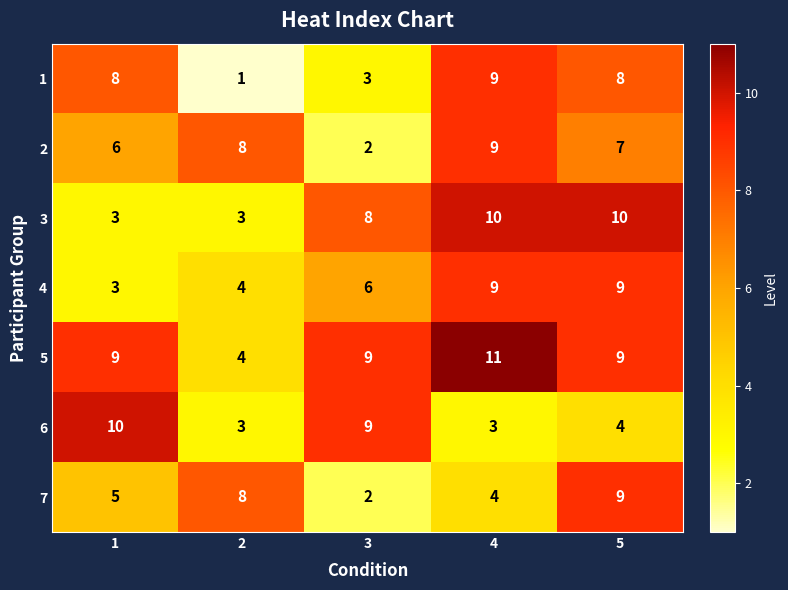

At which category does the chart reach its peak across all series?

4